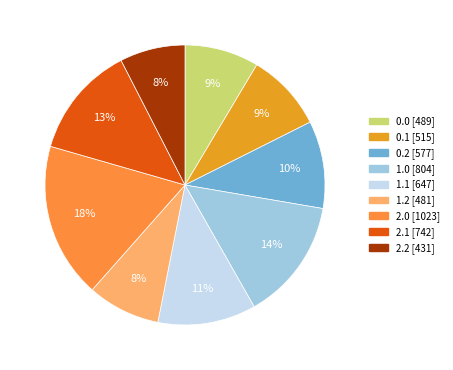

Does 2.1 represent more than half of the total?

No